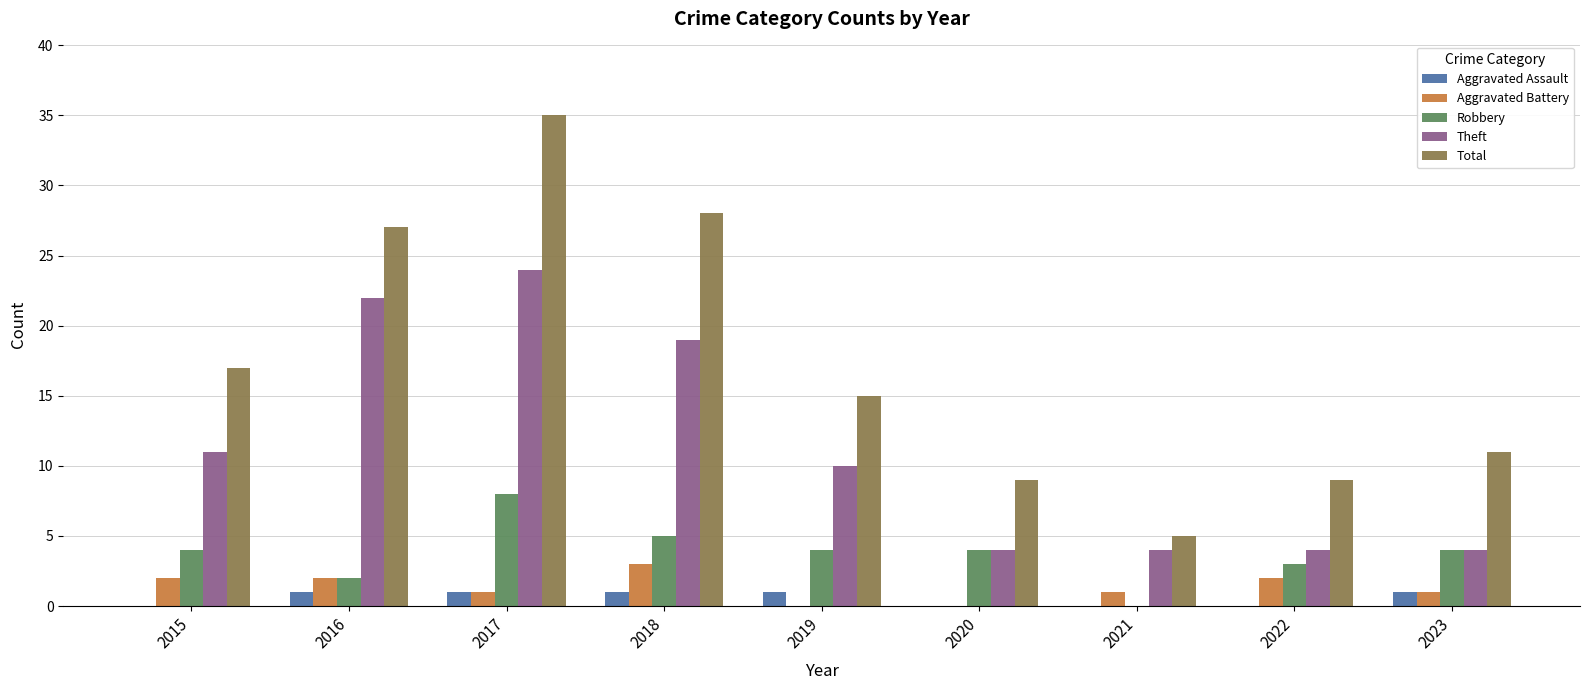

Which series has the widest spread of values?

Total